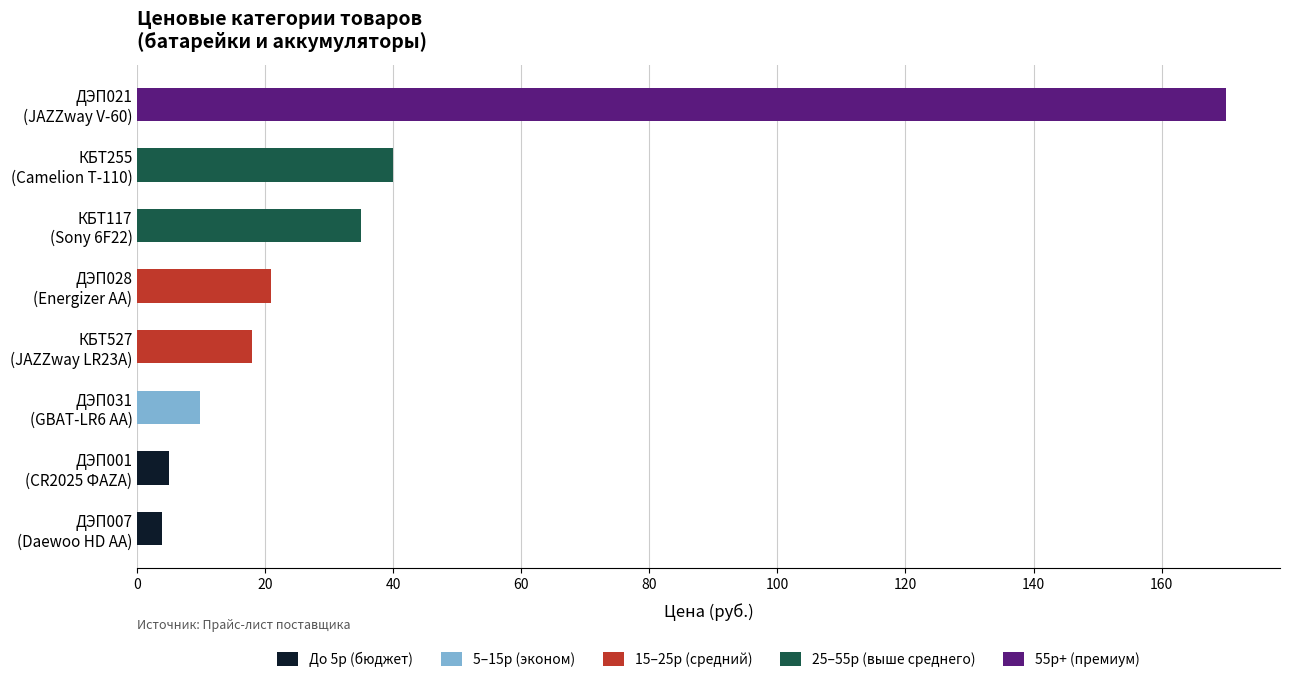

What is the maximum value for До 5р (бюджет)?

5.0